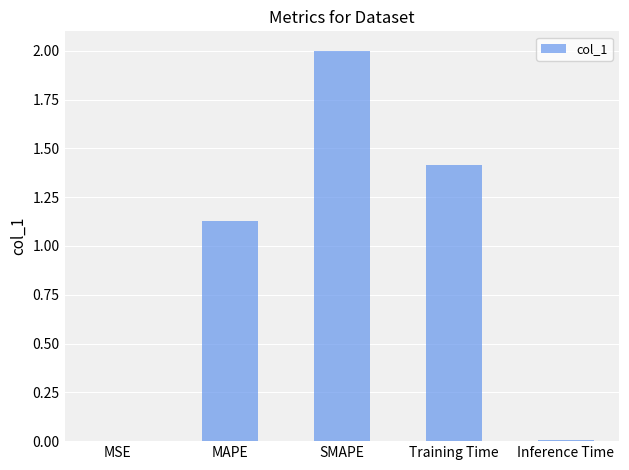

What is the greatest value displayed?

2.0